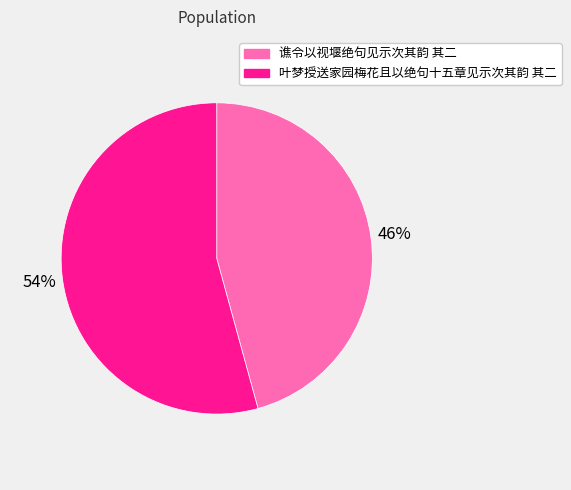

Which category has the smallest portion of the pie?

谯令以视堰绝句见示次其韵 其二